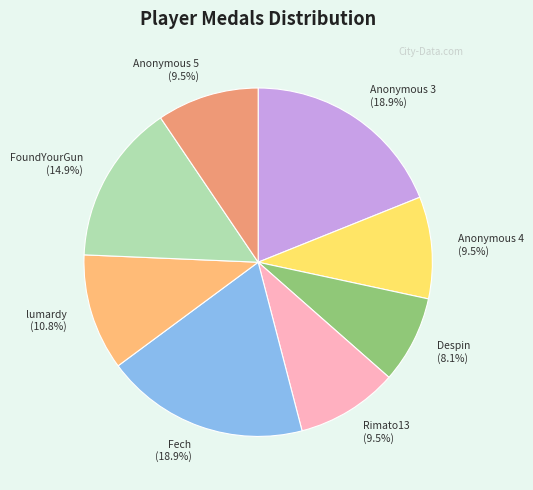

Is the sum of Rimato13 and Anonymous 4 greater than half?

No